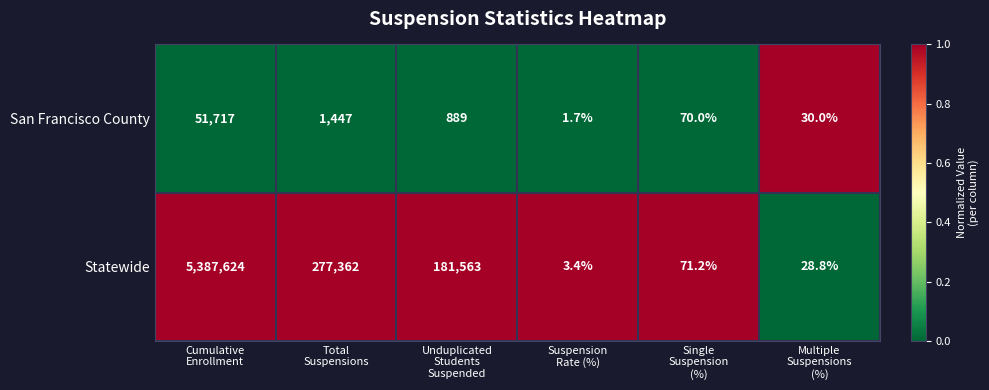

Which series has the widest spread of values?

Statewide